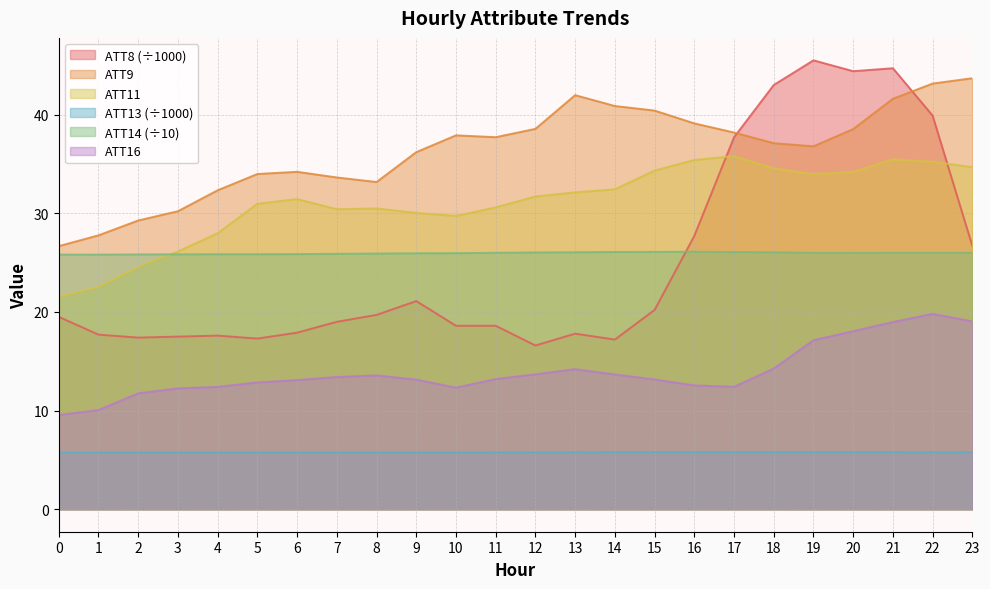

In ATT11, how many points are higher than both neighbors (excluding endpoints)?

4